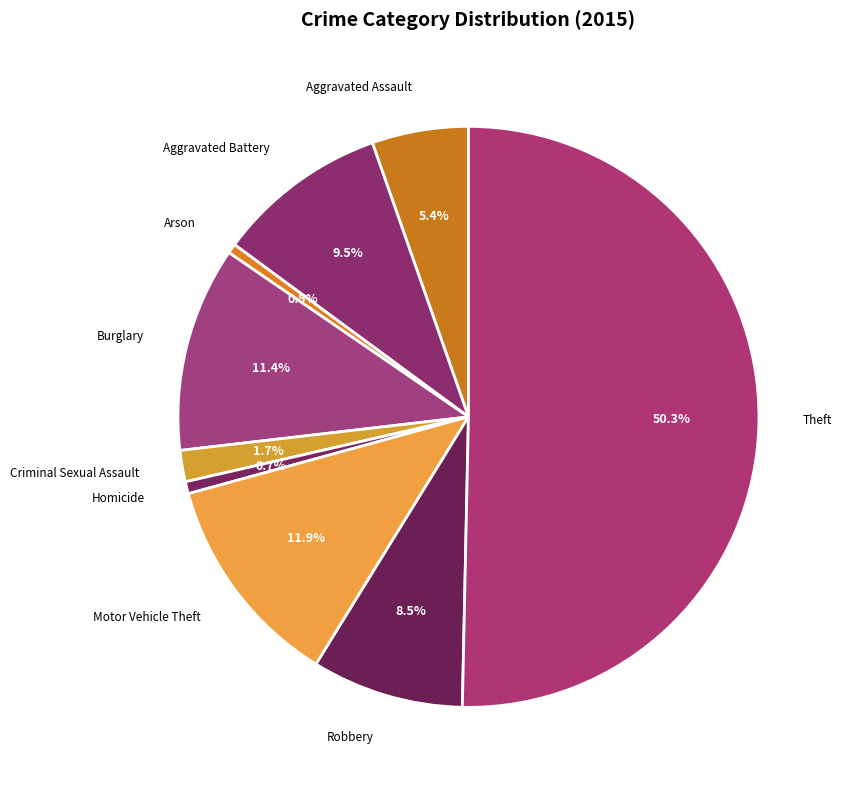

The Criminal Sexual Assault slice represents 2% of the pie. True or false?

True